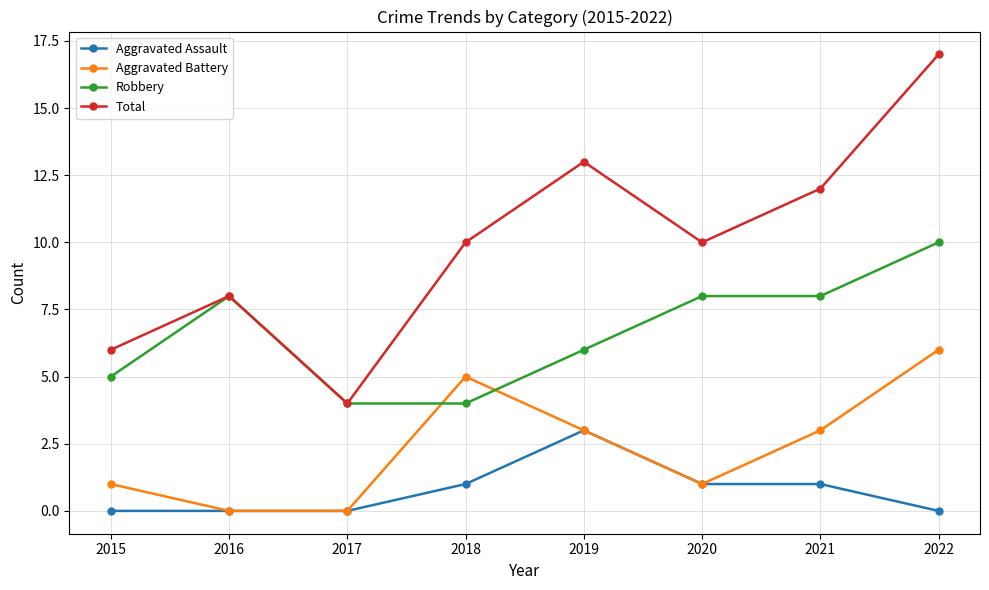

What is the total value across all series at 2021?

24